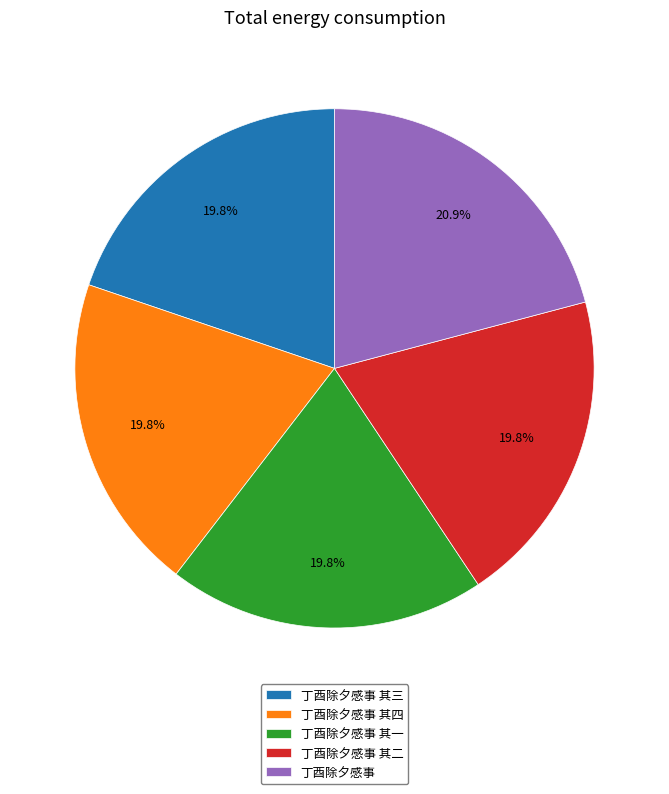

Which has a higher value, 丁酉除夕感事 or 丁酉除夕感事 其四?

丁酉除夕感事